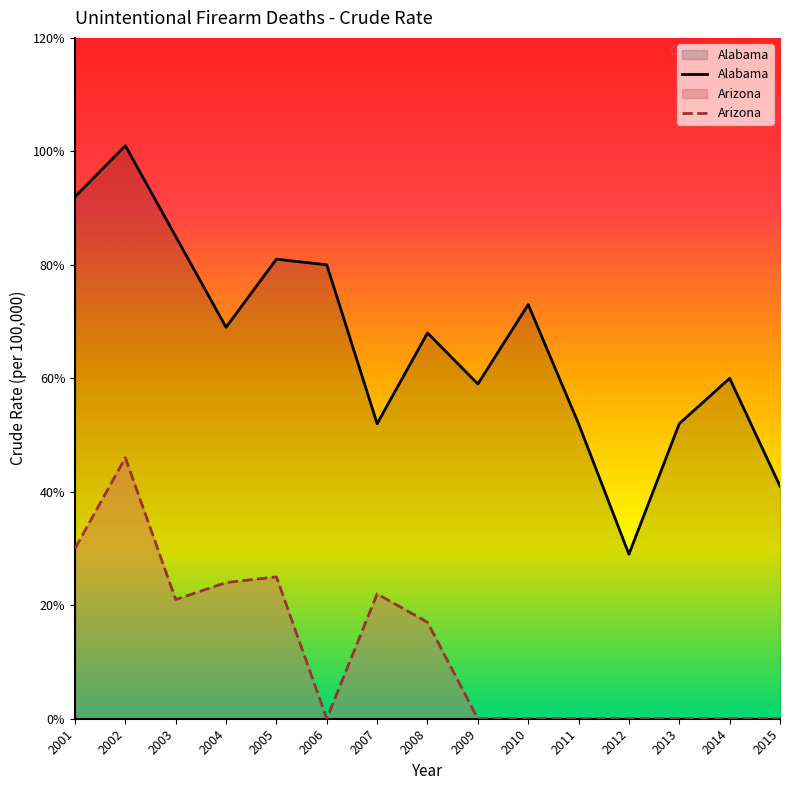

What value does the Arizona series have at 2004?

0.2